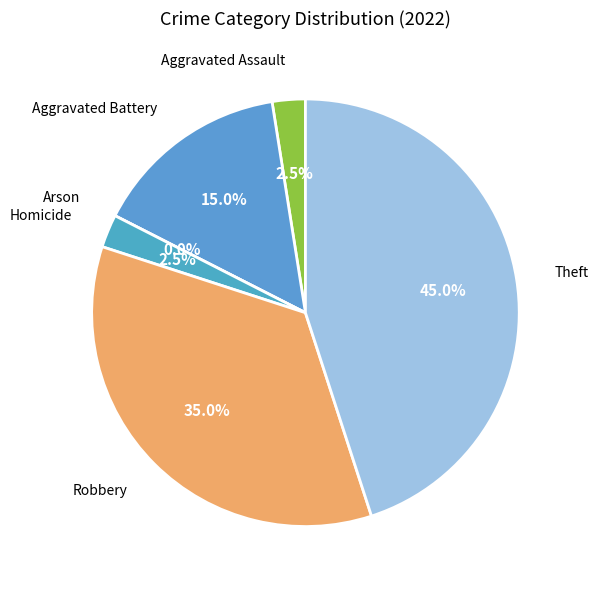

To the nearest percent, what is the difference between the largest and smallest slice percentages?

45%